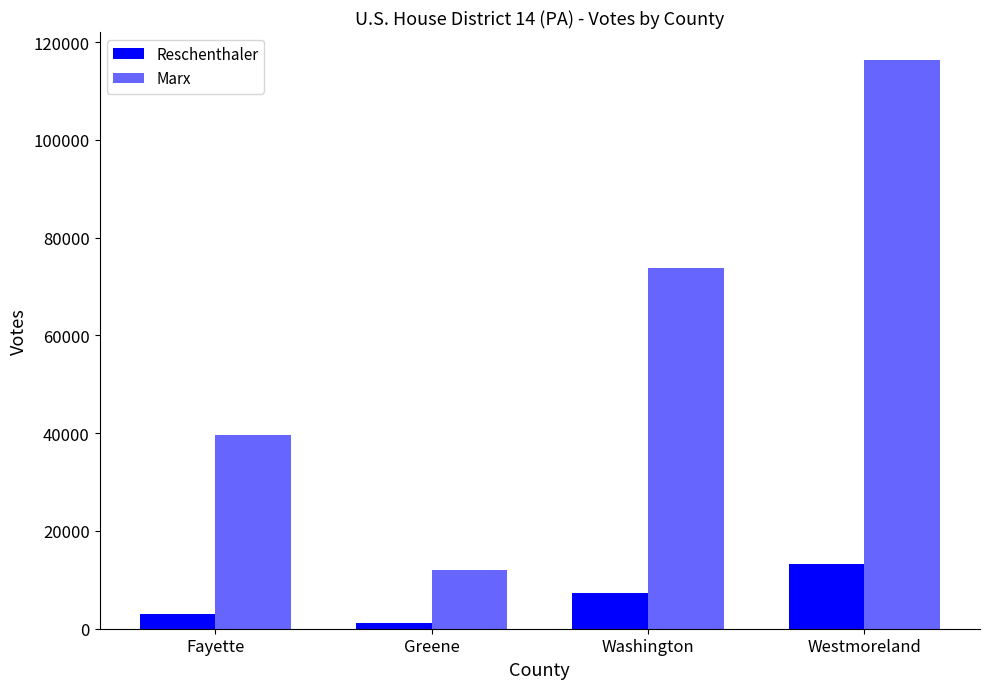

What is the sum of all Reschenthaler values?

24734